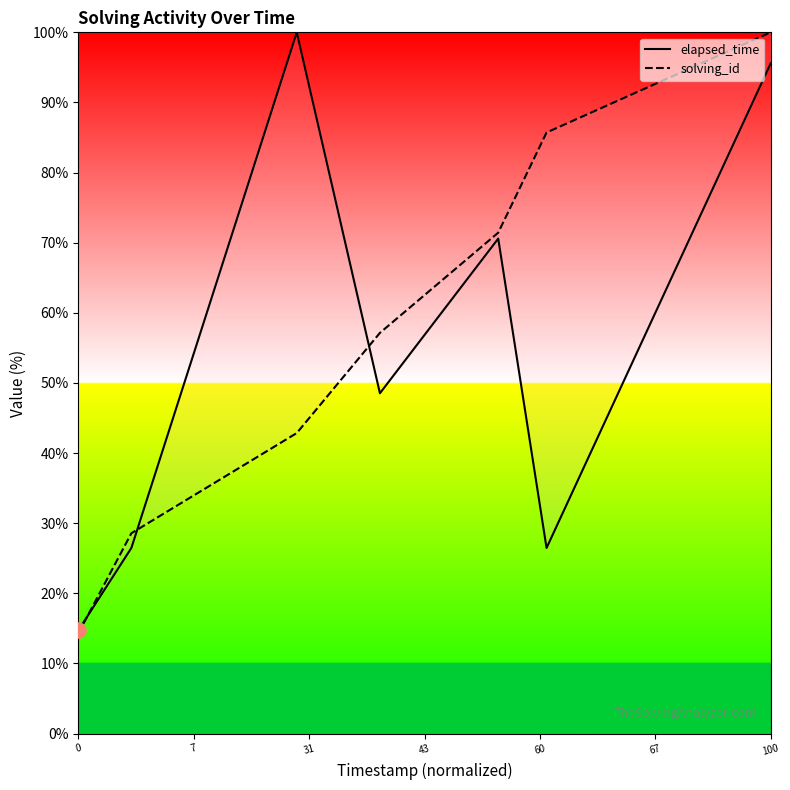

Which series contains the lowest Y value?

solving_id